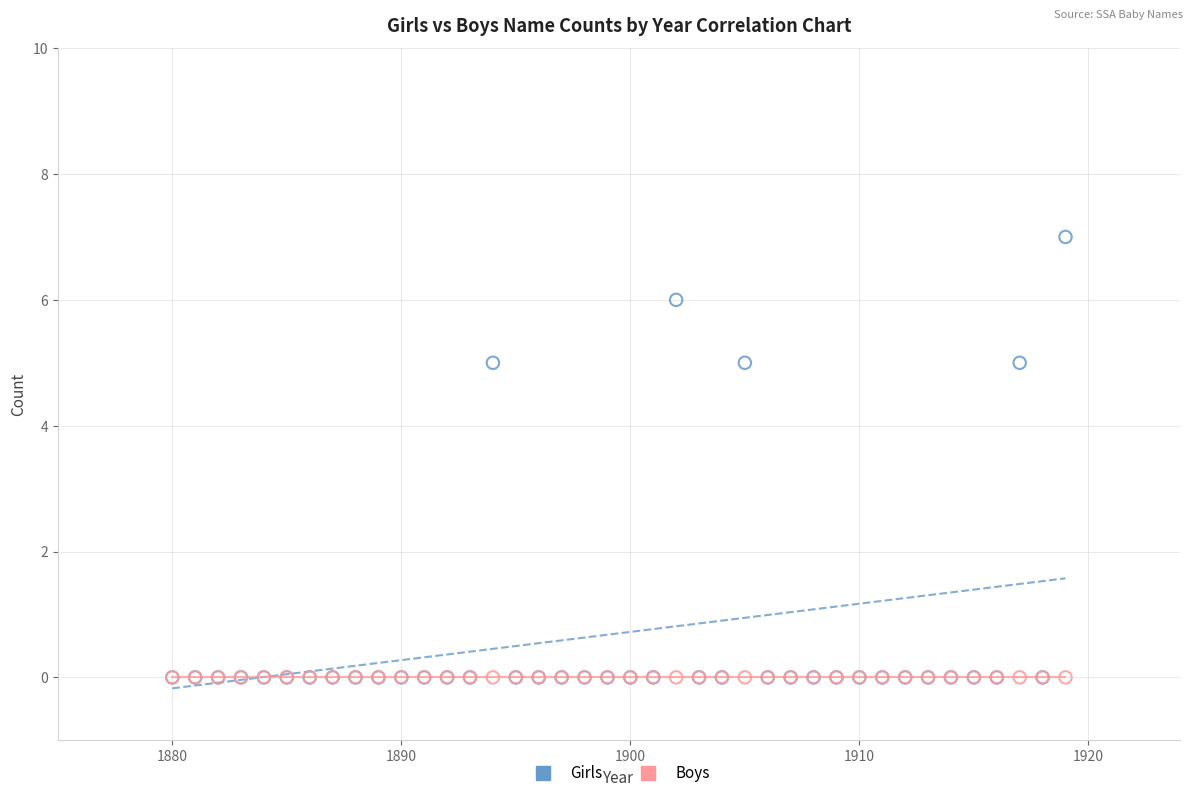

What are all the series names shown in the legend?

Girls, Boys